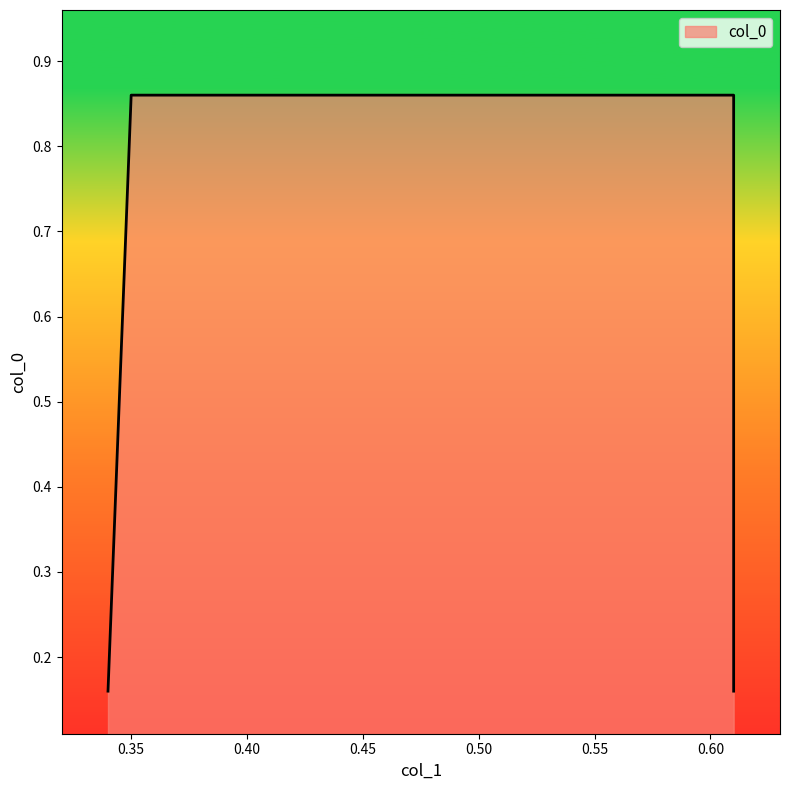

What is the approximate value at 0.35?

0.9